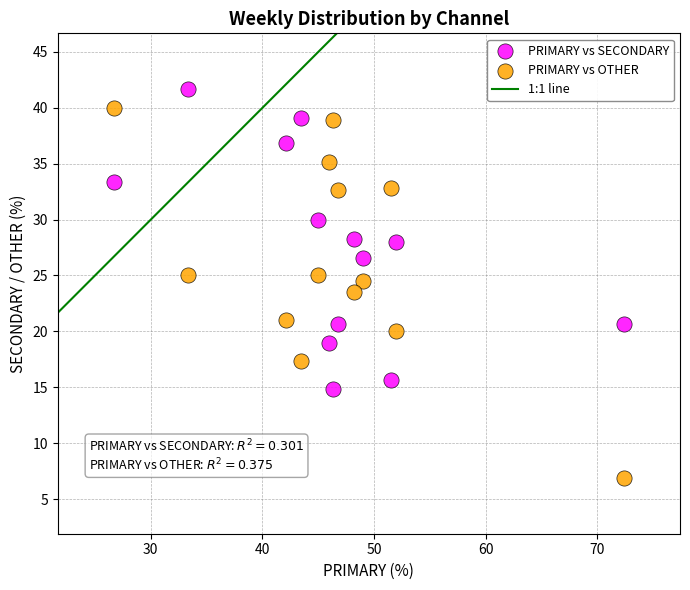

Which series reaches the maximum Y coordinate?

PRIMARY vs SECONDARY